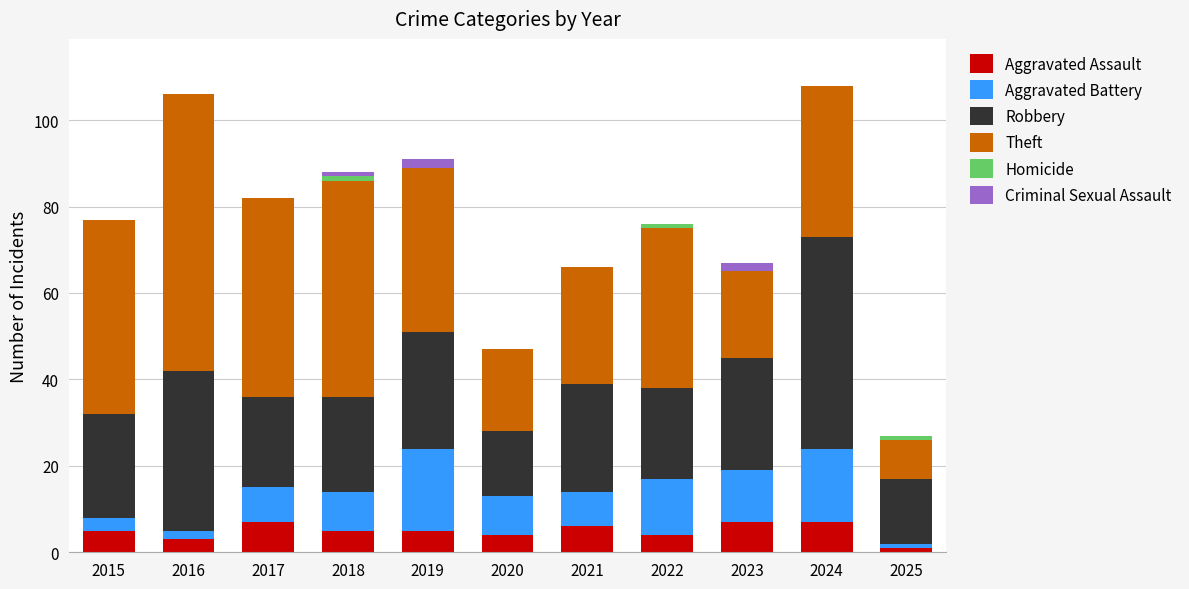

Is it true that Aggravated Assault equals 1 at 2025?

True